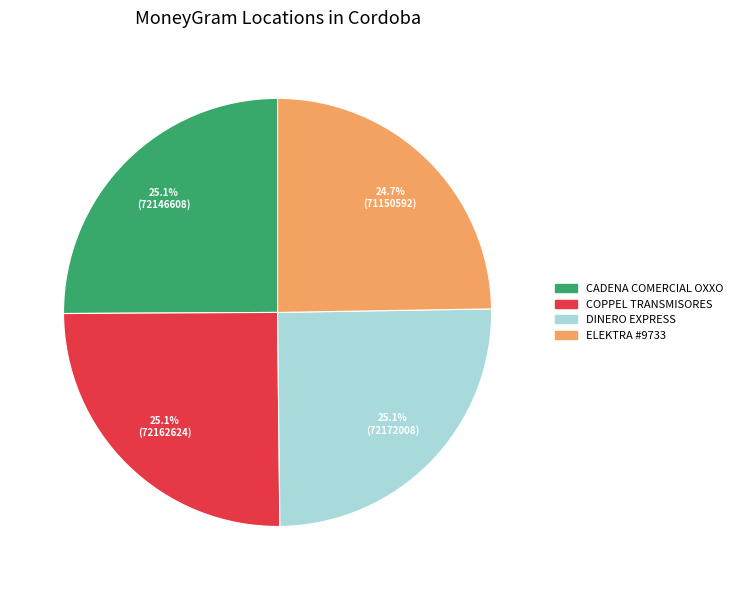

Is there a majority slice in this chart?

No